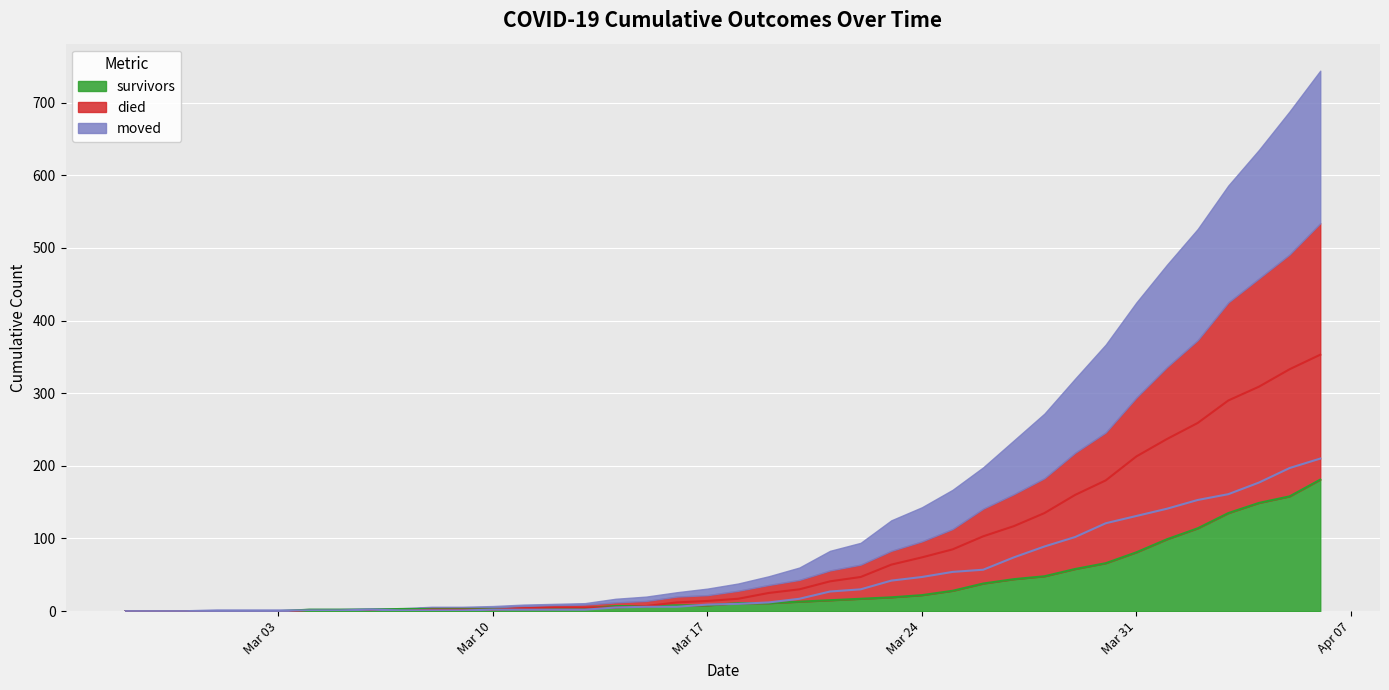

How many lines are shown in the chart?

3